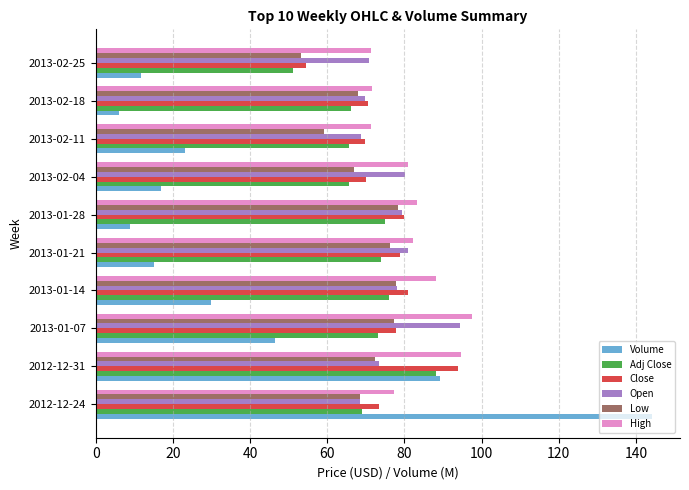

The value of Volume at 2012-12-31 is 89.3. True or false?

True